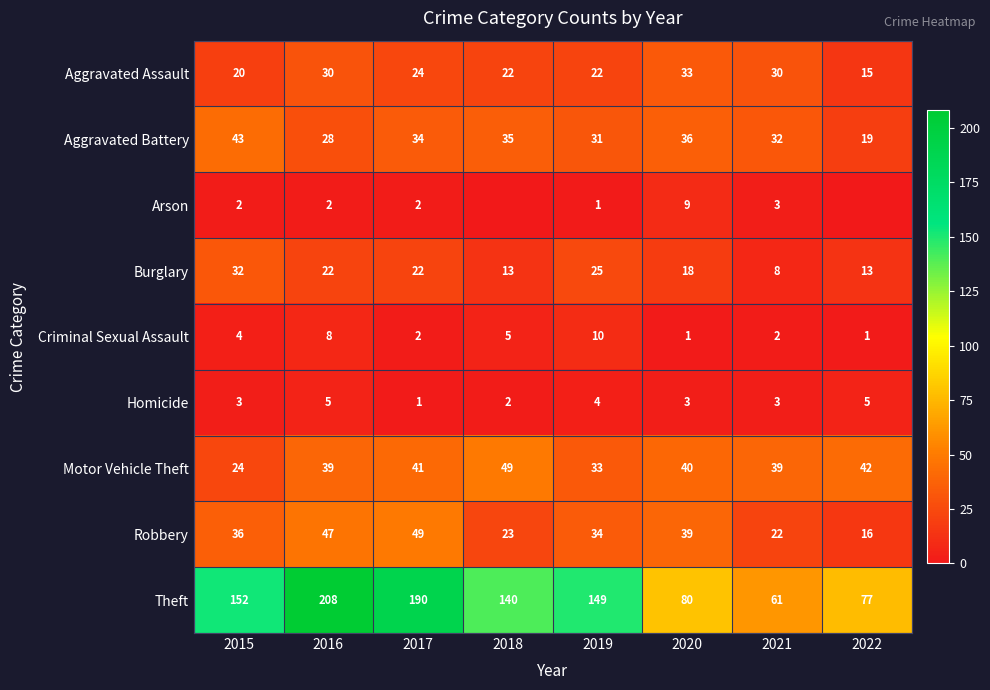

What is the difference between the maximum and second lowest values in the Criminal Sexual Assault series?

9